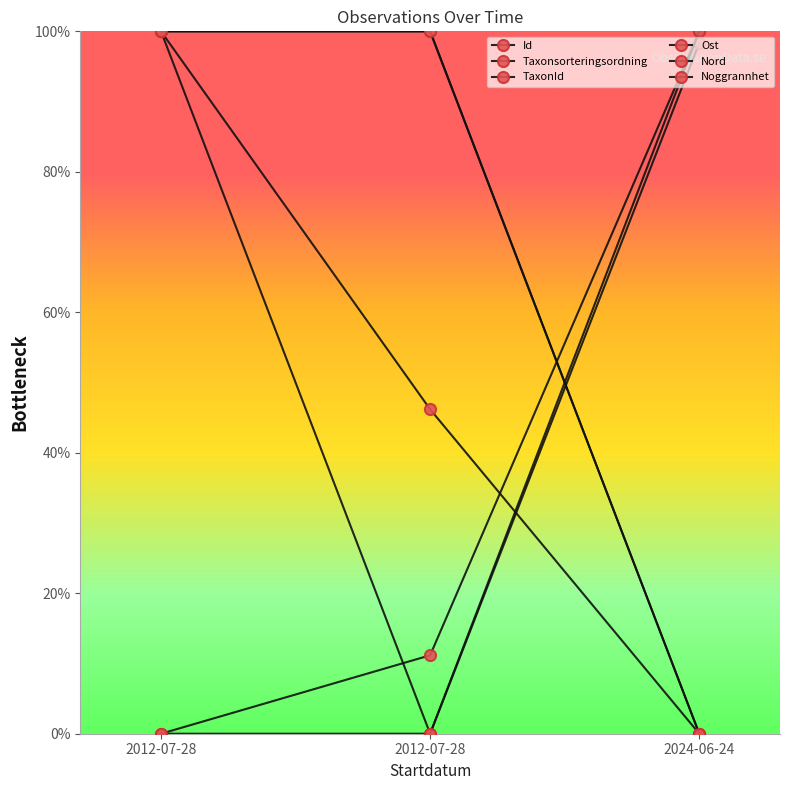

Is this an area chart (filled region under the line)?

No